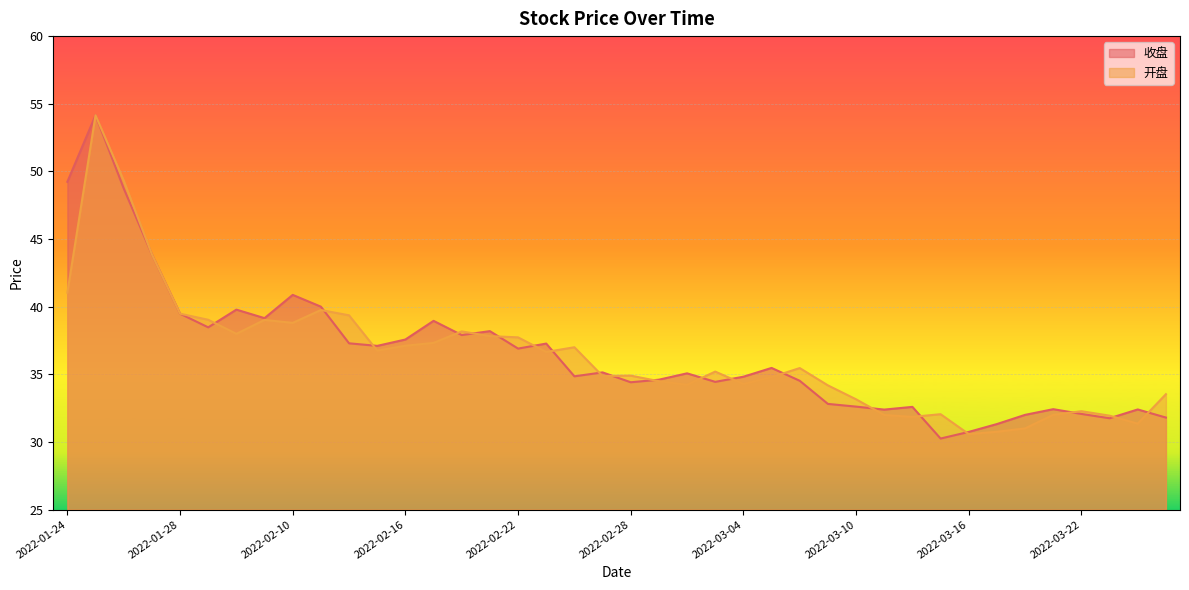

True or false: 开盘 and 收盘 cross at least once.

True